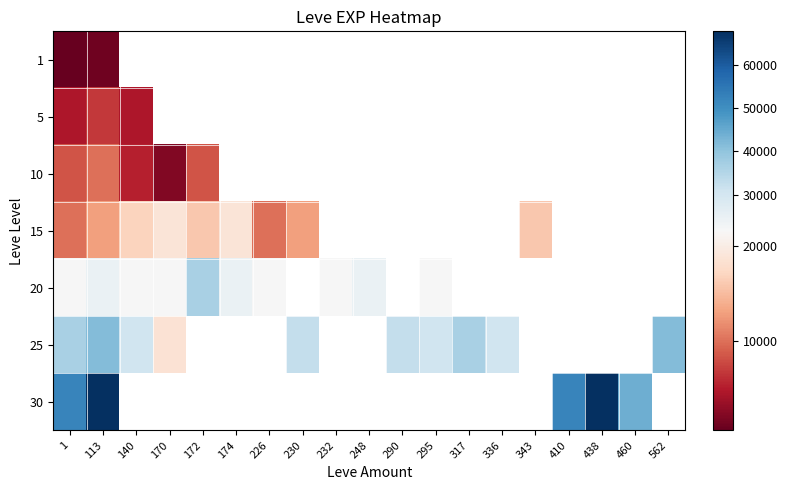

What is the sum of the 25 values at 336 and 170?

49310.0